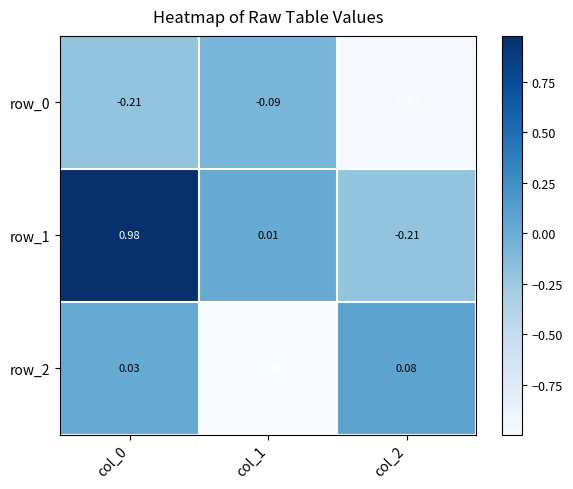

At how many categories does at least one series exceed 0?

3